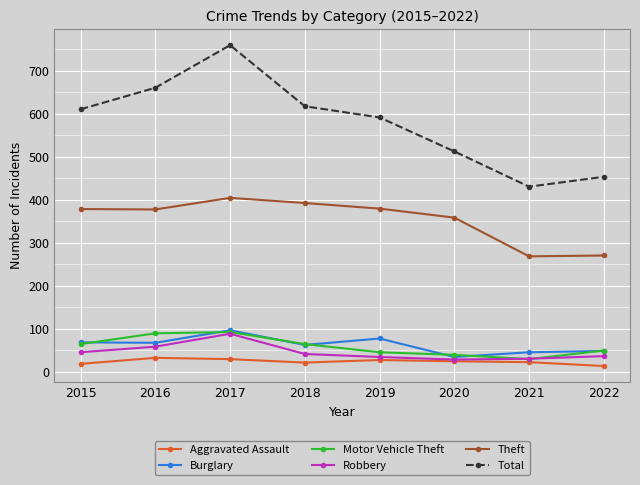

True or false: Theft and Burglary cross at least once.

False